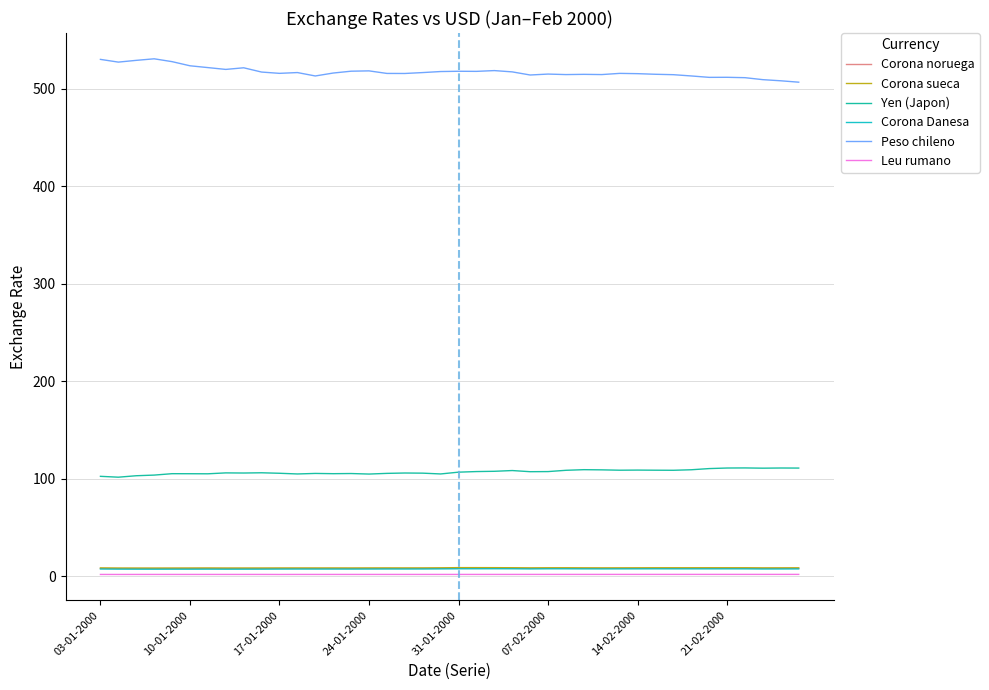

What is the maximum value for Peso chileno?

530.7